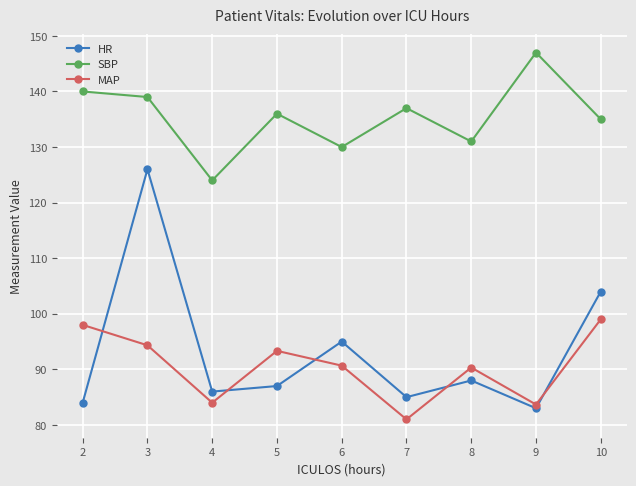

How many series are shown in this chart?

3